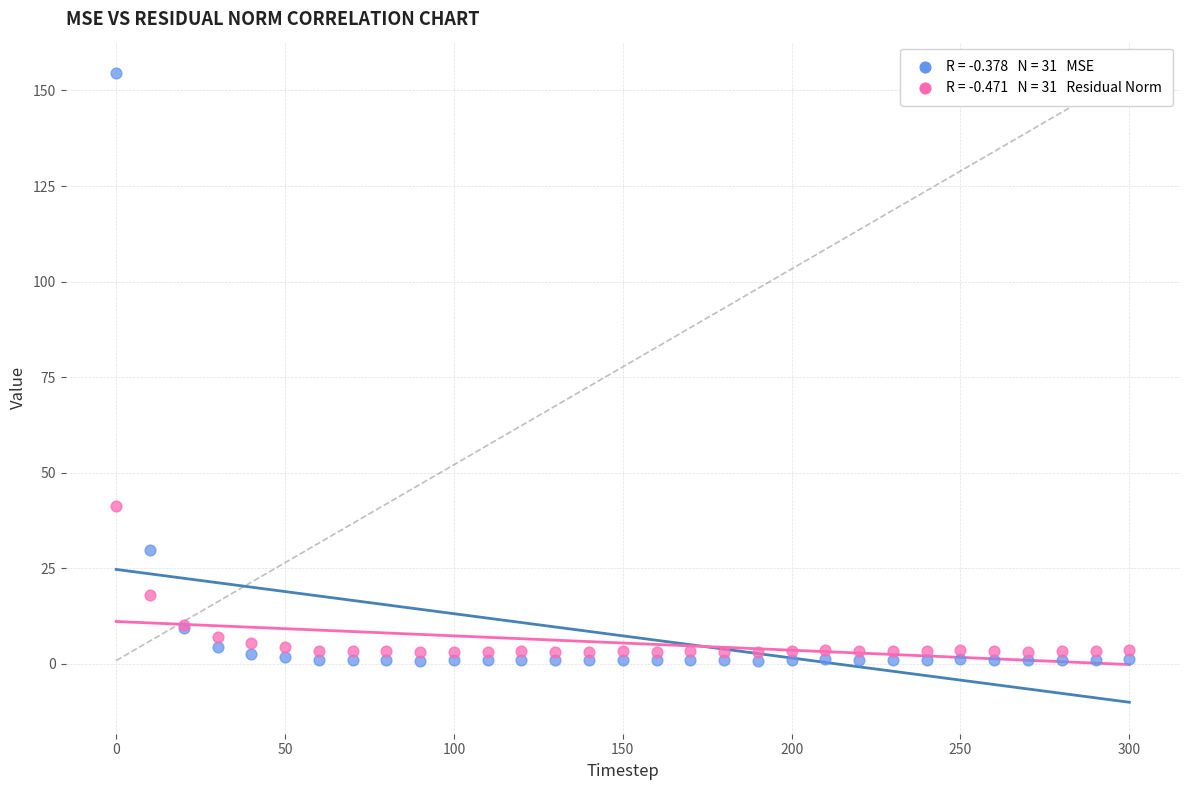

Across all series, what Y value is closest to 77?

41.2